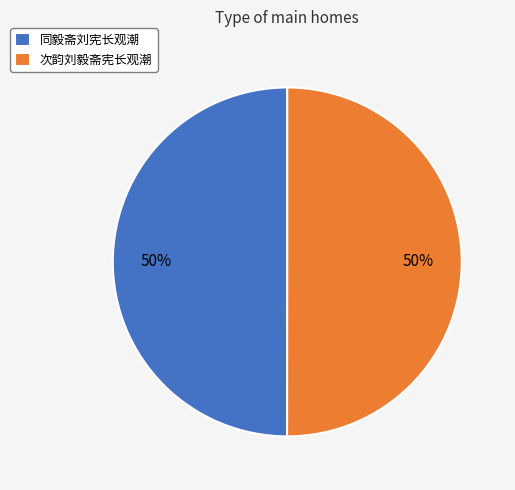

Do 同毅斋刘宪长观潮 and 次韵刘毅斋宪长观潮 together represent more than half of the pie?

Yes